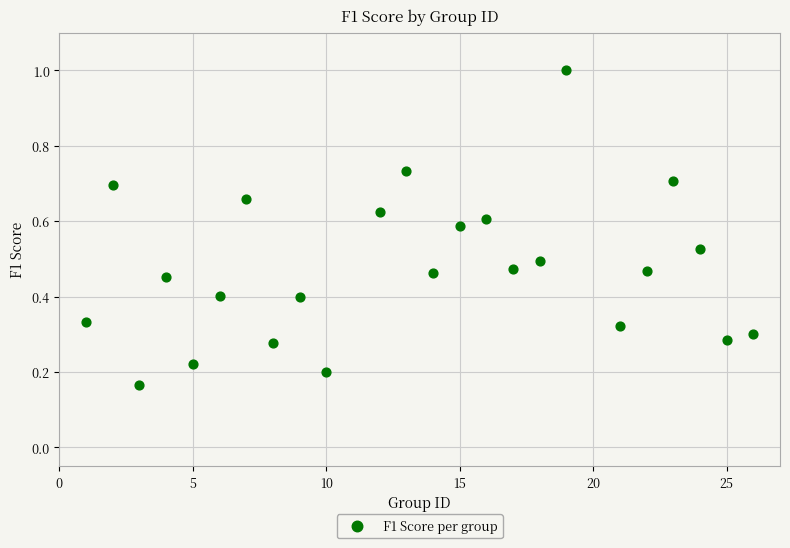

What is the range of X values (max minus min)?

25.0